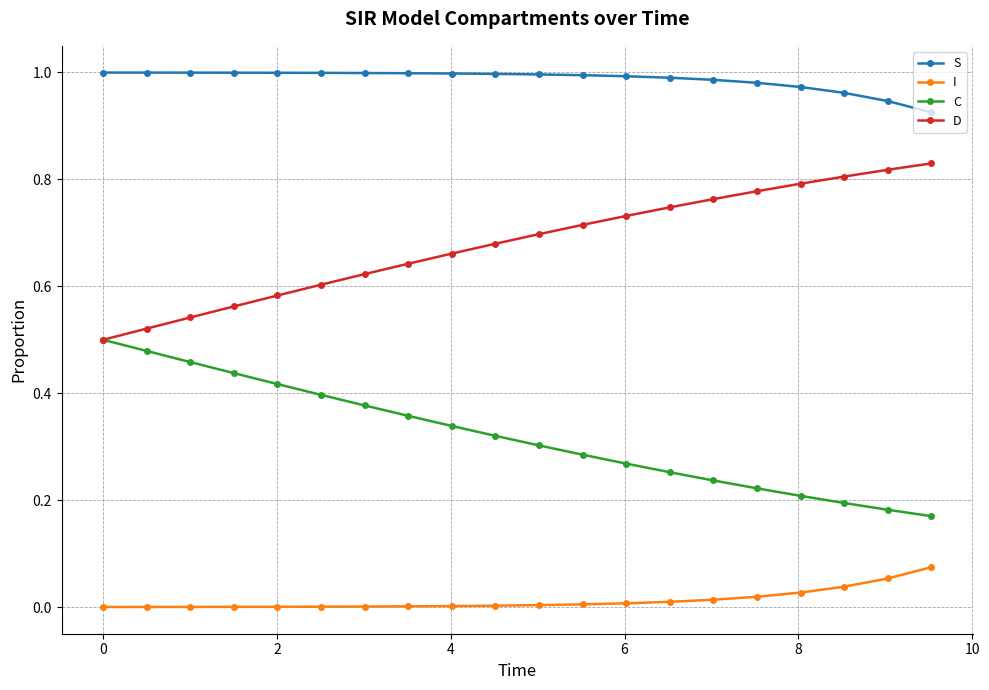

List the series in order of their overall mean, lowest first.

I, C, D, S